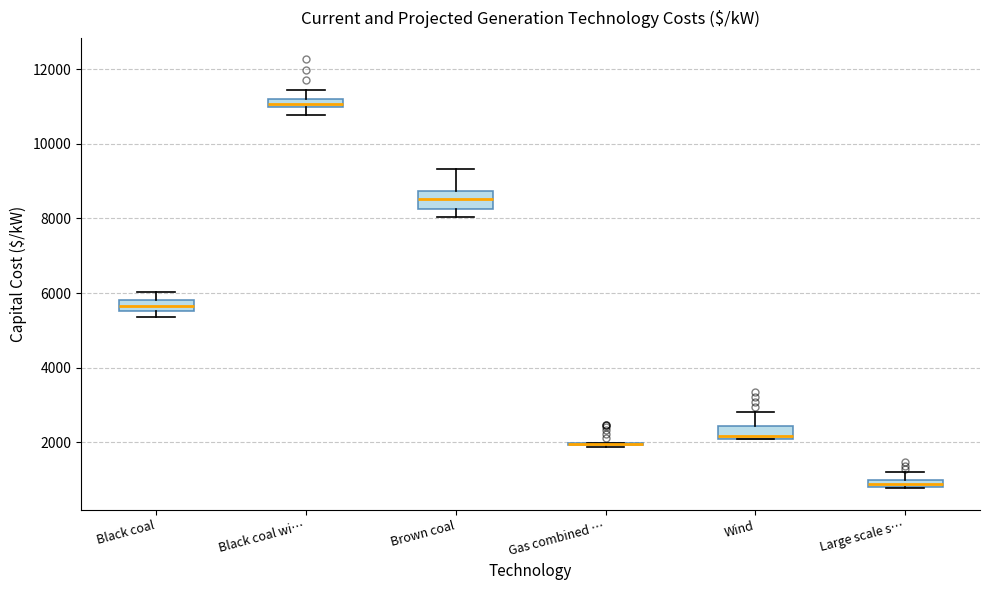

Where does the median line of the box for Wind sit on the y-axis? The values are not printed on the chart, so give them approximately, as read against the axis.

2200